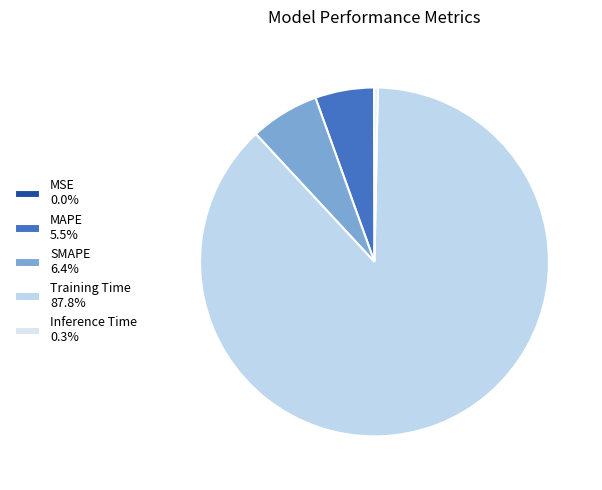

What is the smallest slice in the pie chart?

MSE